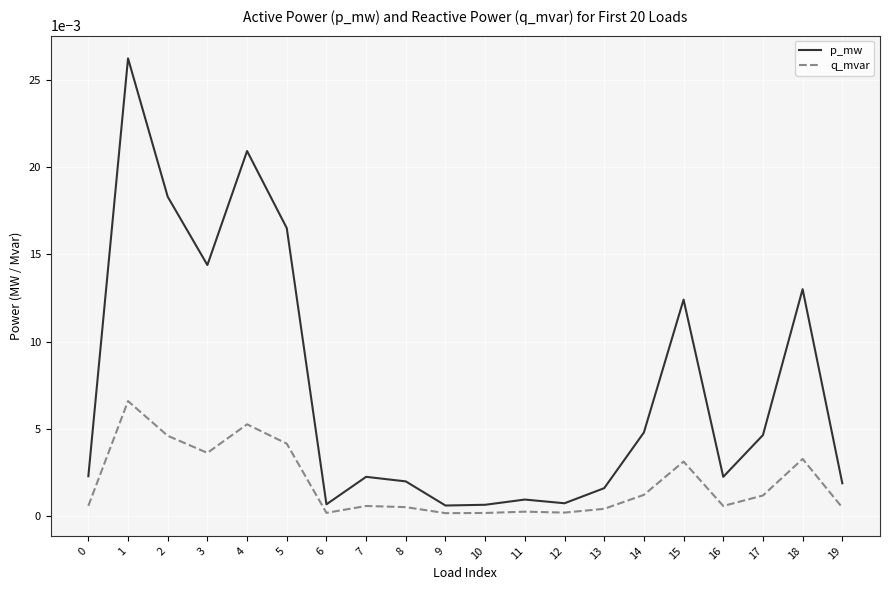

Which series has the largest range (max minus min)?

p_mw